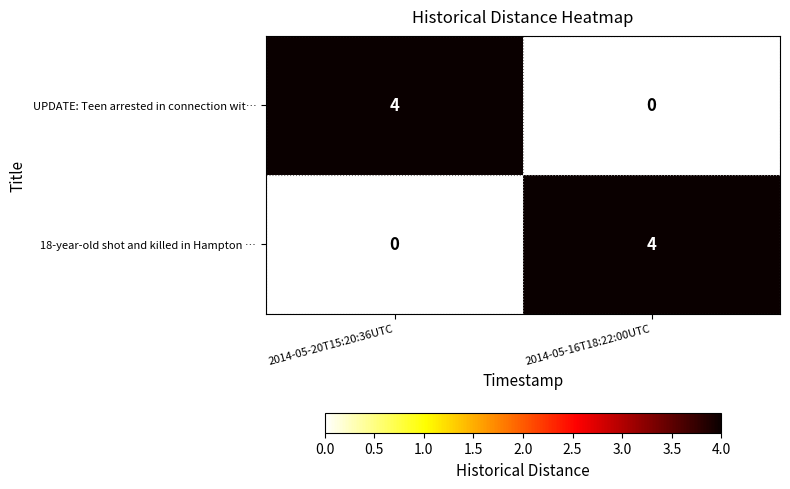

The value of 18-year-old shot and killed in Hampton … at 2014-05-20T15:20:36UTC is 1. True or false?

False